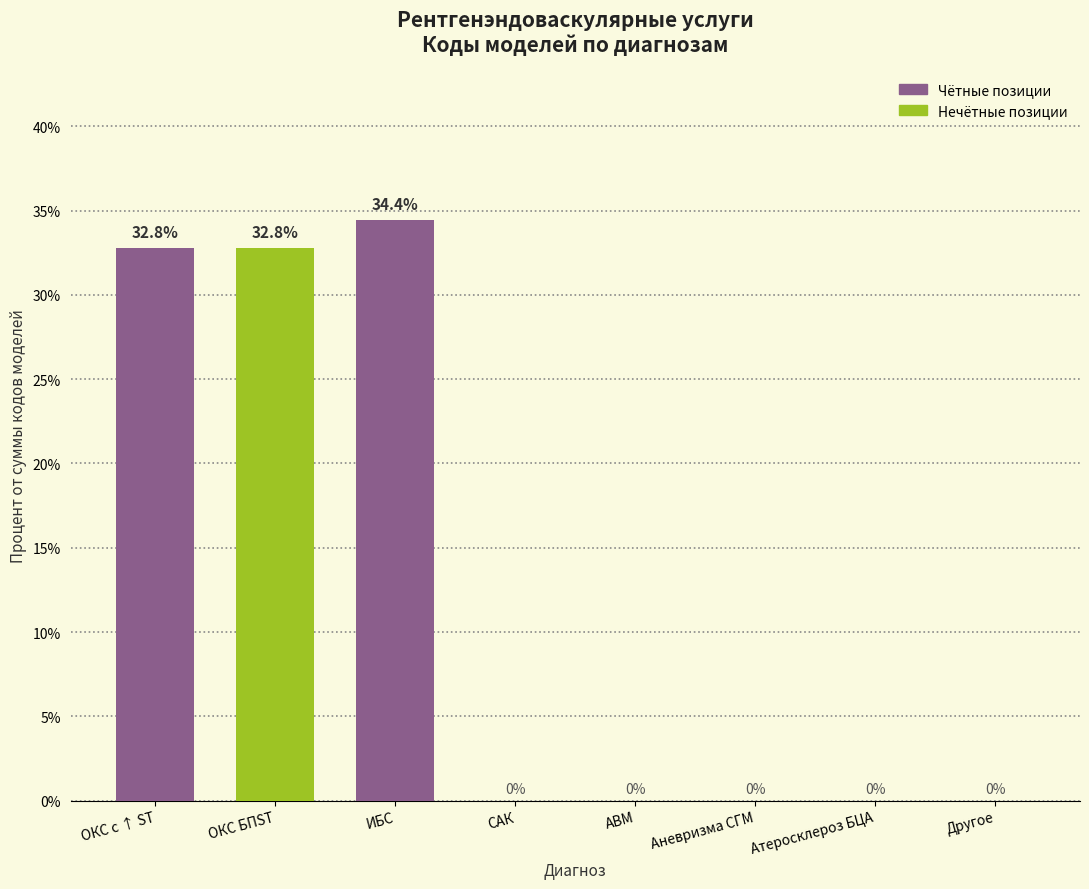

Which category has the highest value across all series?

ИБС